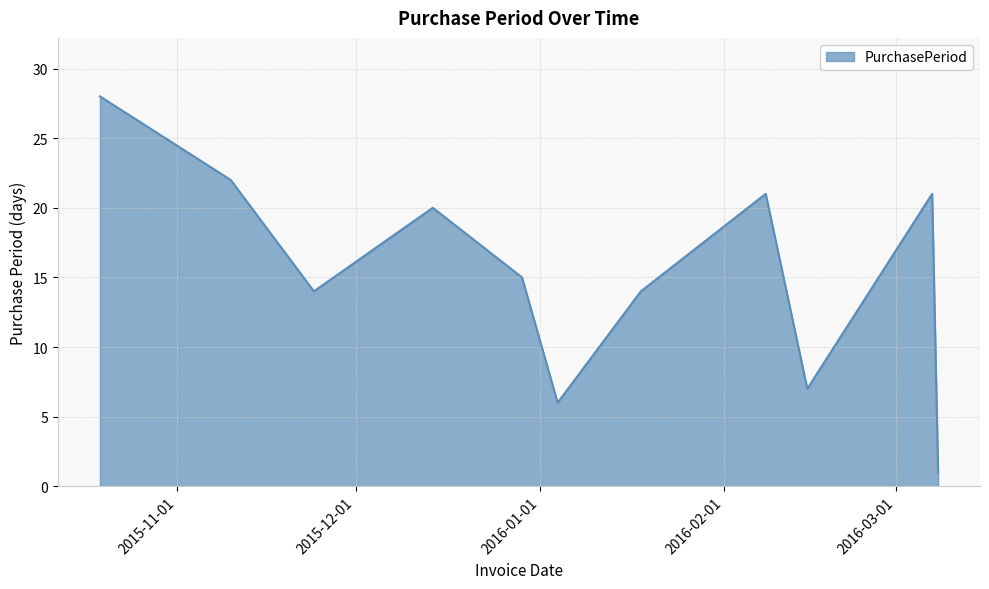

What is the greatest value displayed?

28